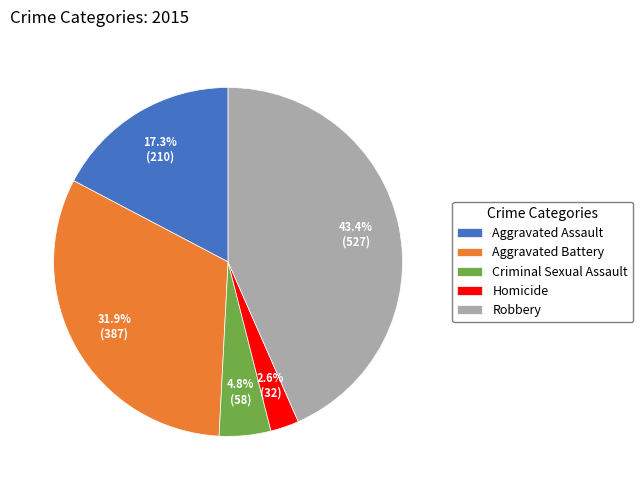

Which category has the biggest portion of the pie?

Robbery